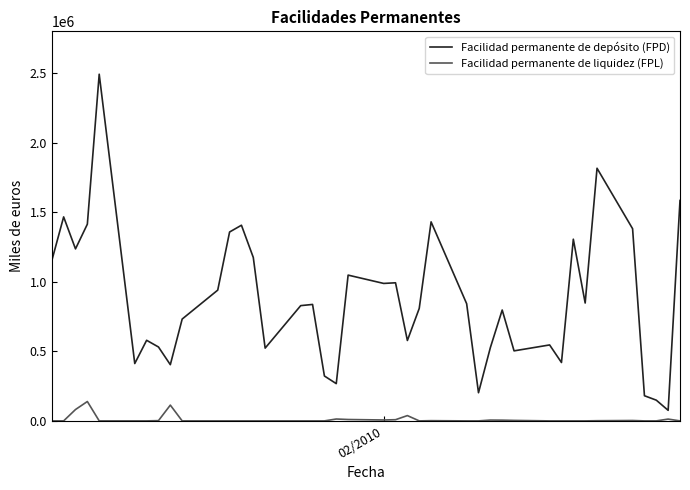

Which series has the largest total across all categories?

Facilidad permanente de depósito (FPD)